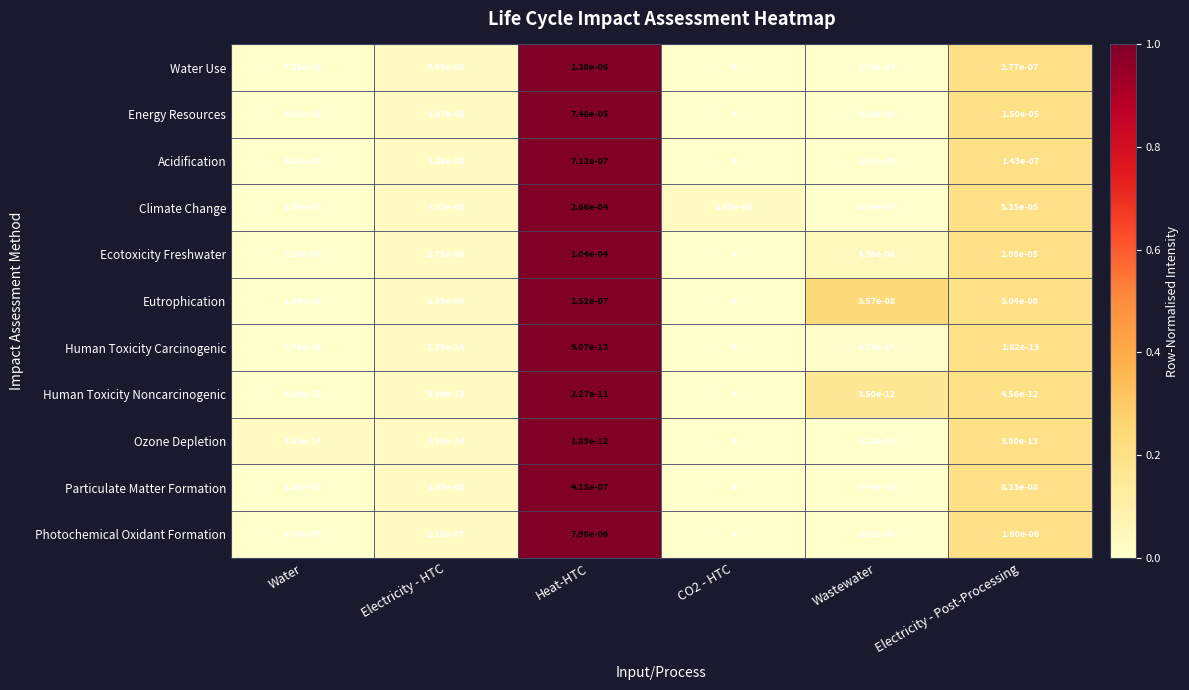

At which category is the sum across all series the highest?

Heat-HTC